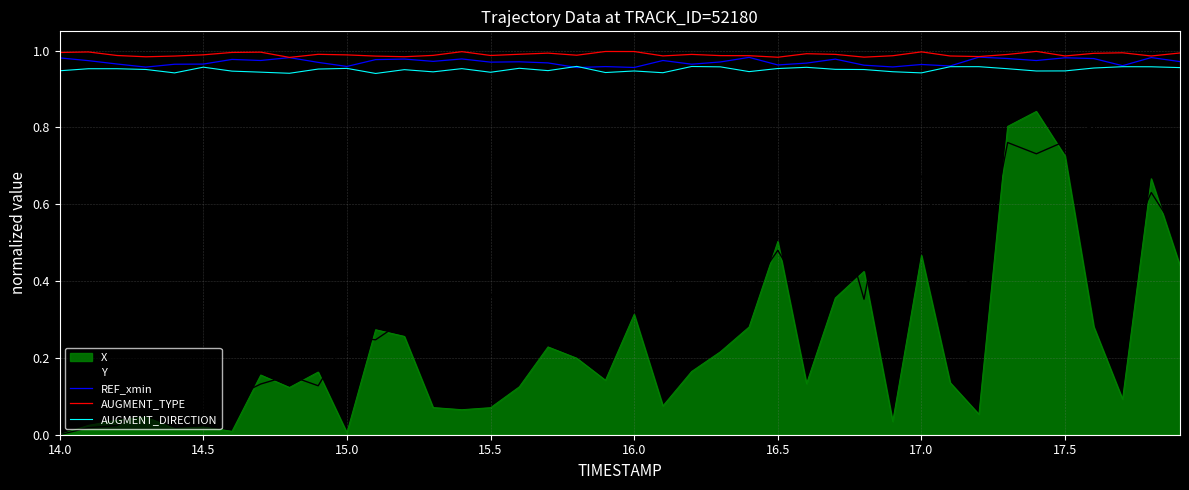

True or false: Y and AUGMENT_DIRECTION intersect in this chart.

False